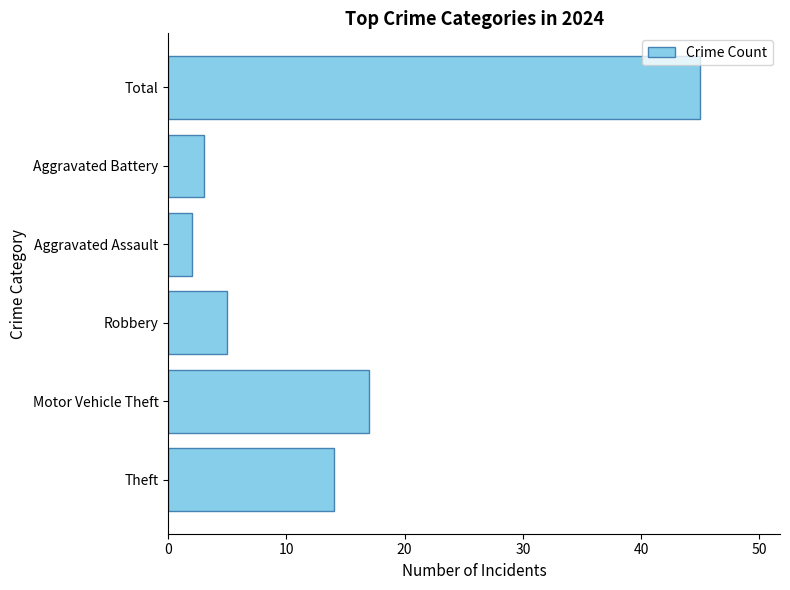

Is it true that the value at Total is 45?

True